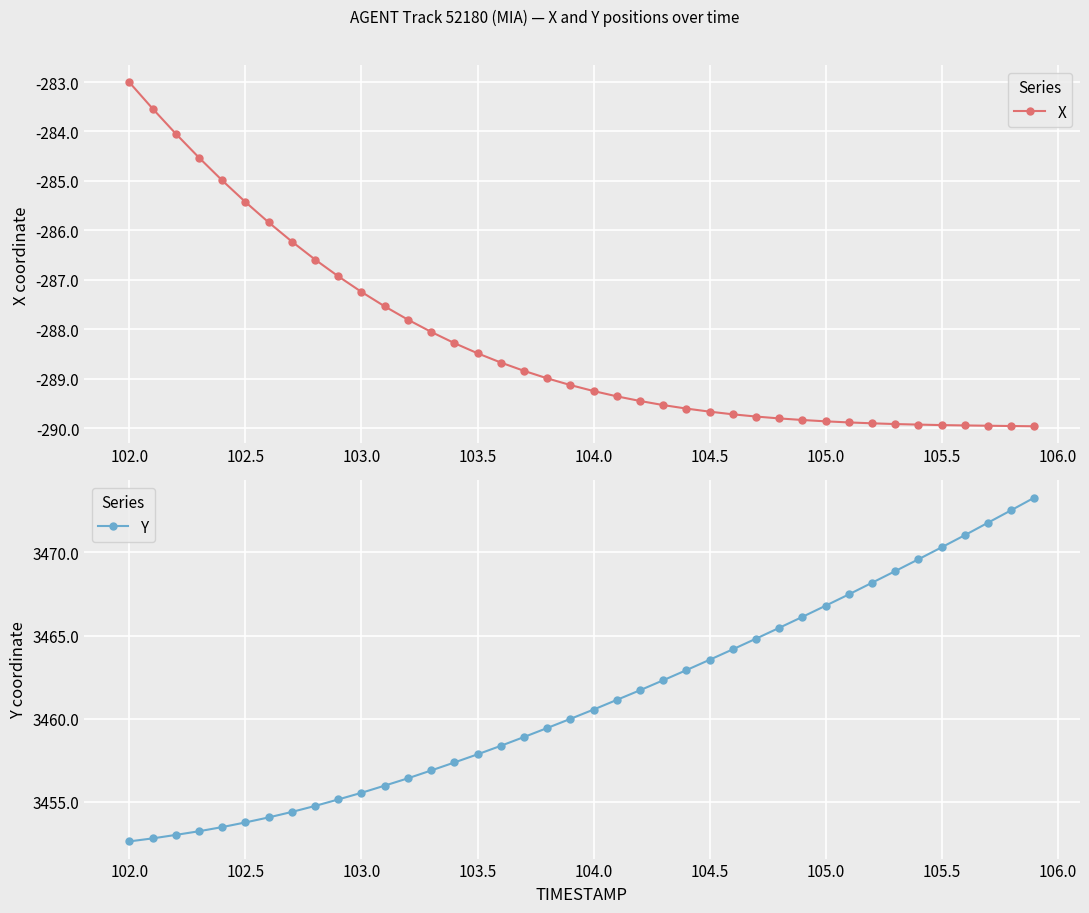

Rank the series by their average value, from lowest to highest.

X, Y